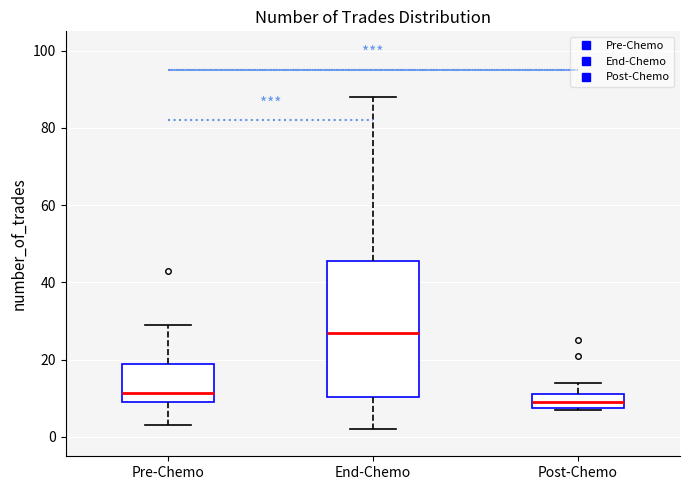

Where does the median line of the box for Pre-Chemo sit on the y-axis? The values are not printed on the chart, so give them approximately, as read against the axis.

12